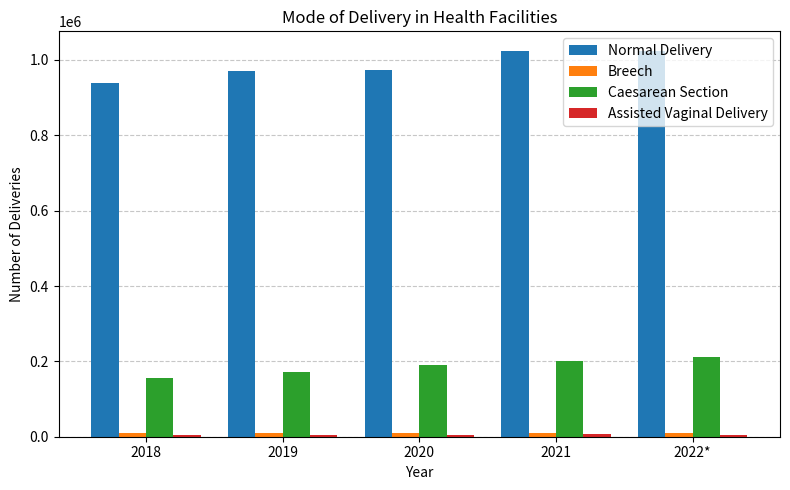

How many groups of bars are there?

5